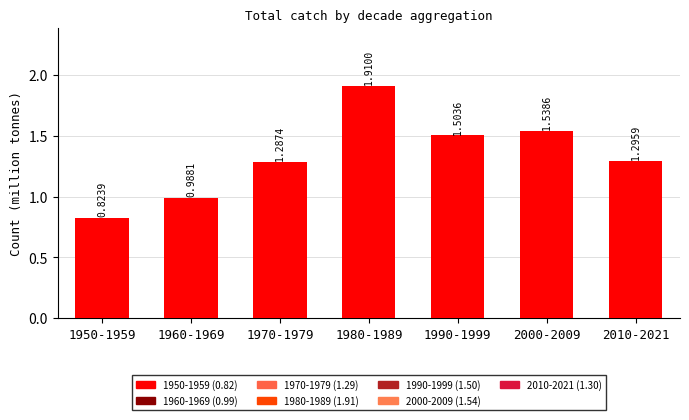

List the labels in order of value, smallest first.

1950-1959, 1960-1969, 1970-1979, 2010-2021, 1990-1999, 2000-2009, 1980-1989